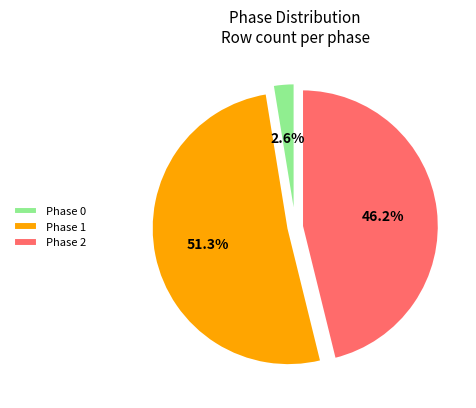

How many segments does this pie chart have?

3